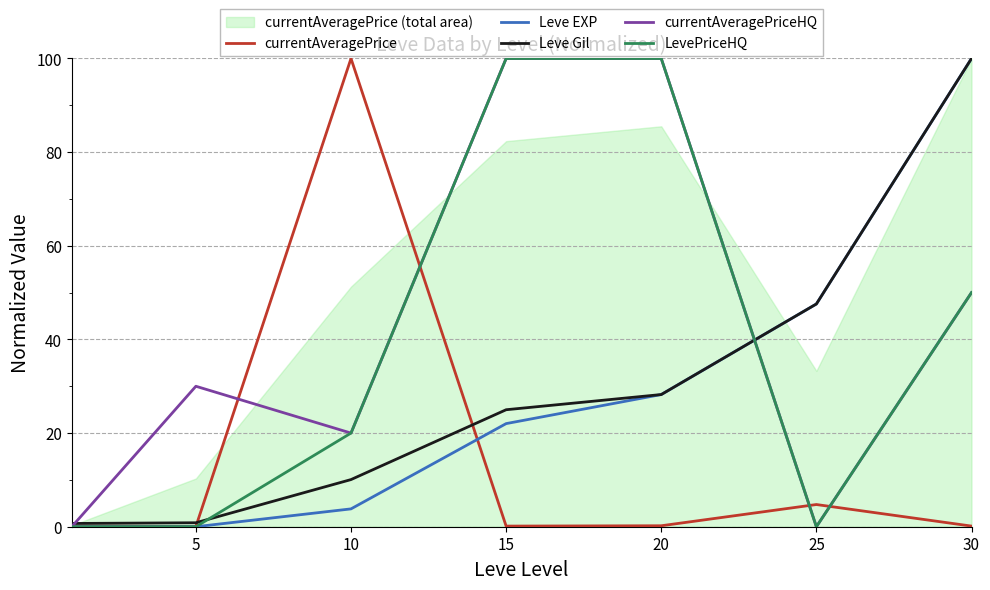

Is the value of Leve Gil at 25 greater than the value of Leve EXP at 5?

Yes